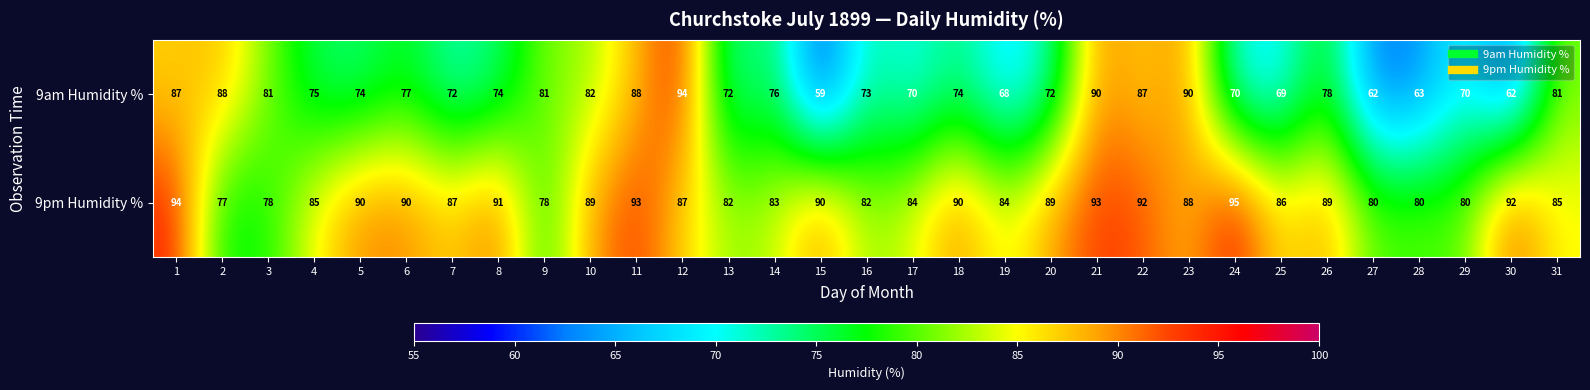

What is the minimum value shown in the chart?

59